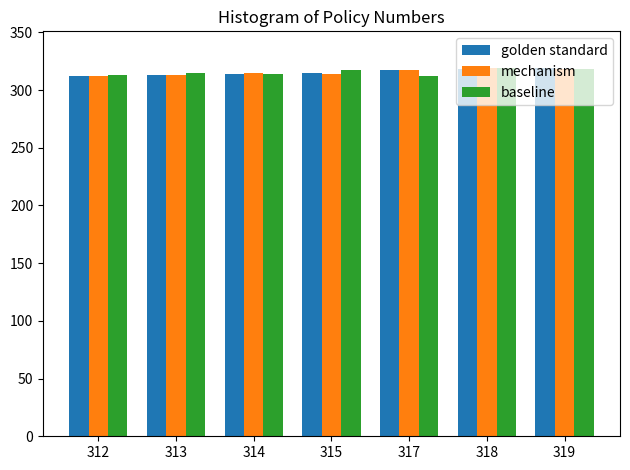

What is the sum of all golden standard values?

2208